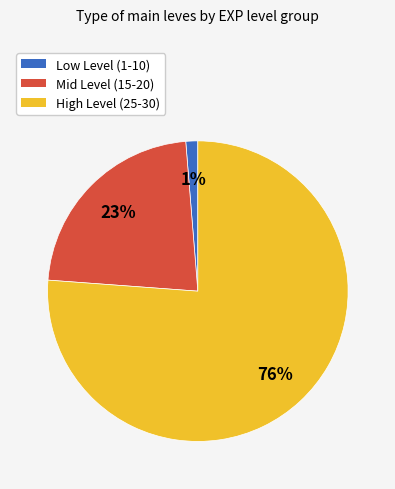

What is the largest slice in the pie chart?

High Level (25-30)